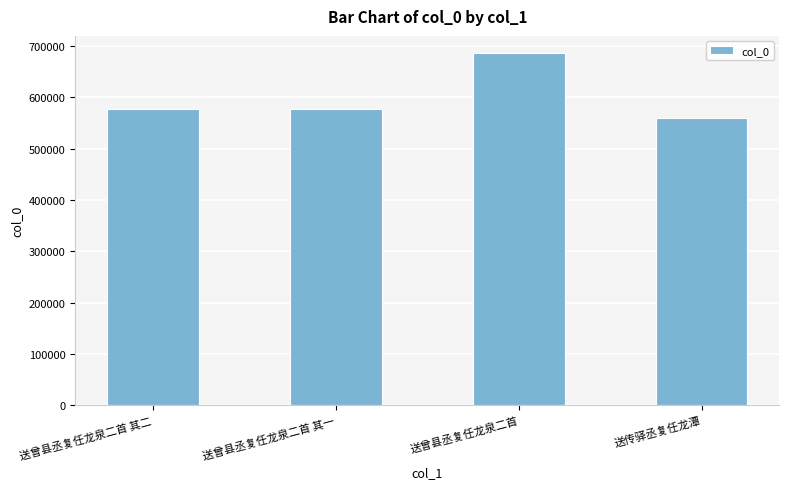

True or false: the data shows 142732 at 送曾县丞复任龙泉二首.

False